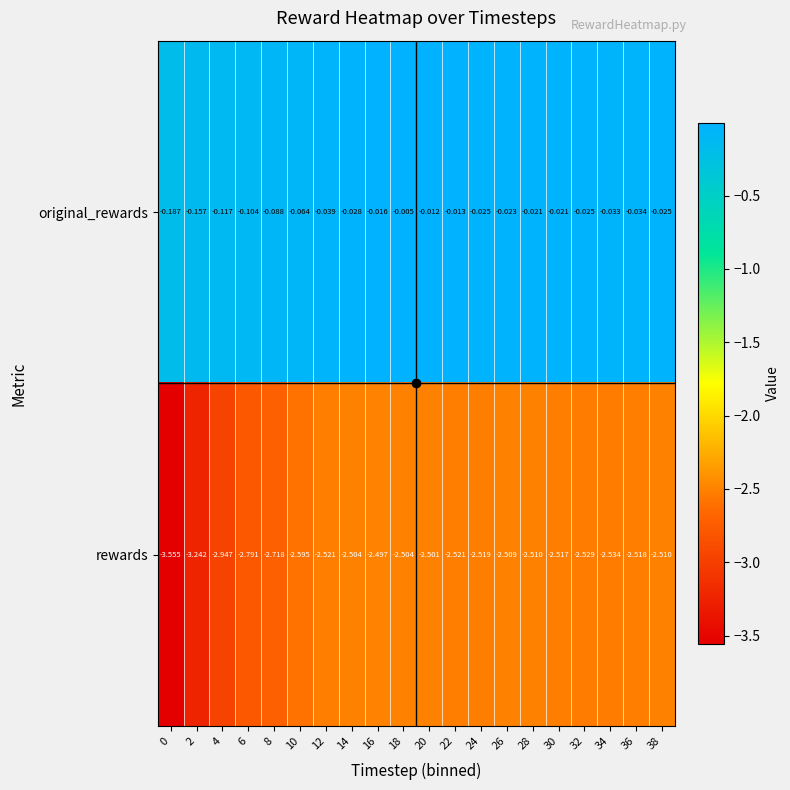

Which series has the largest total across all categories?

original_rewards